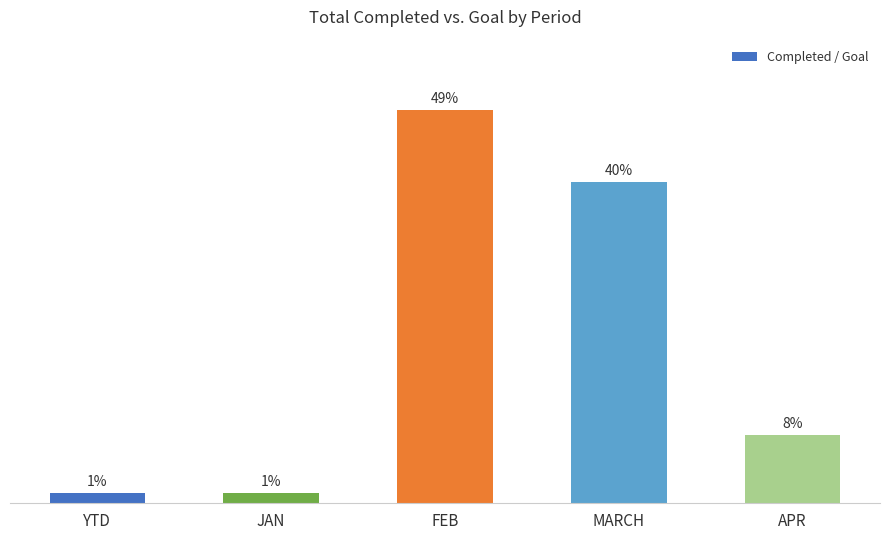

Approximately how many times larger is the value at APR compared to MARCH?

0.2